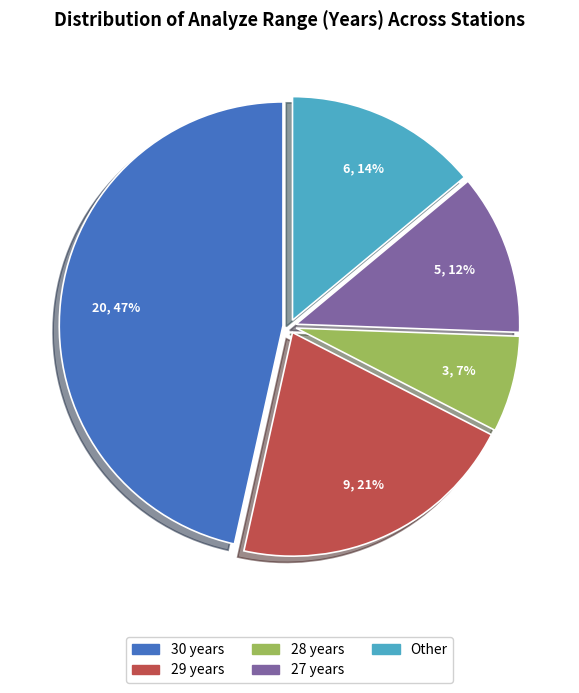

Which has a higher value, 30 or 28?

30